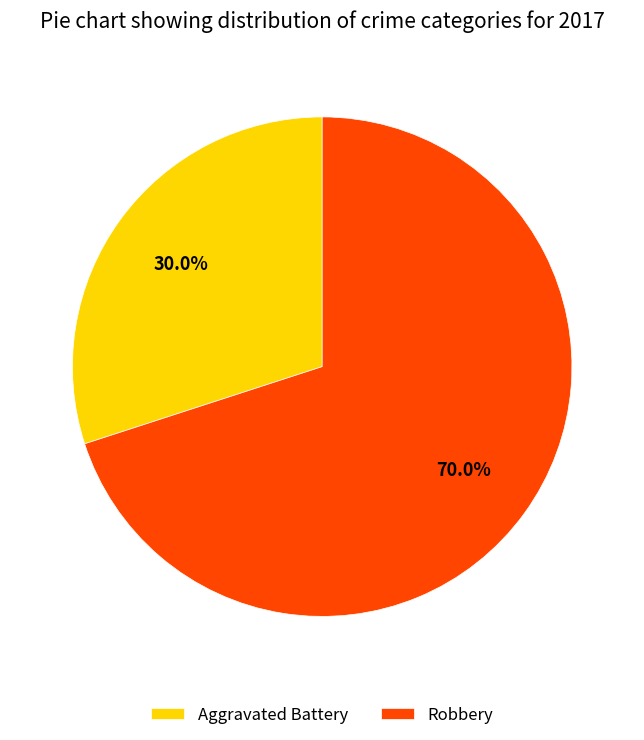

What is the largest slice in the pie chart?

Robbery